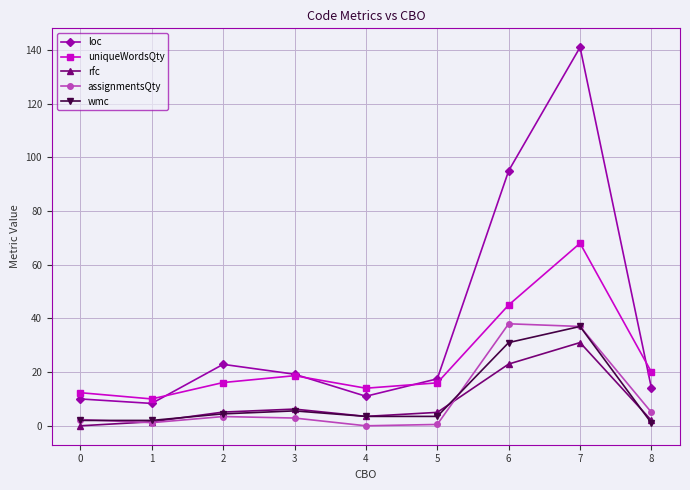

At which label does rfc reach its minimum?

0